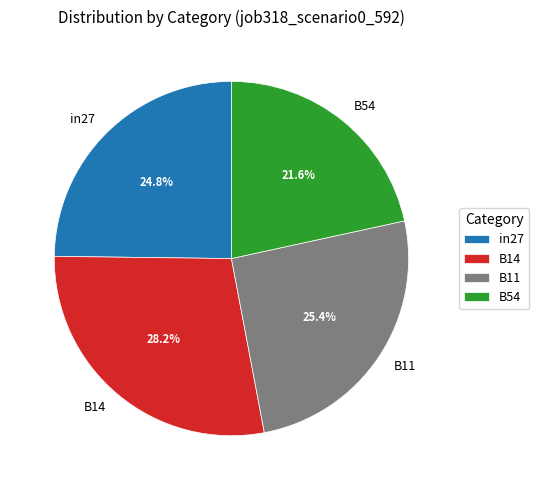

Is the sum of B11 and B14 greater than half?

Yes